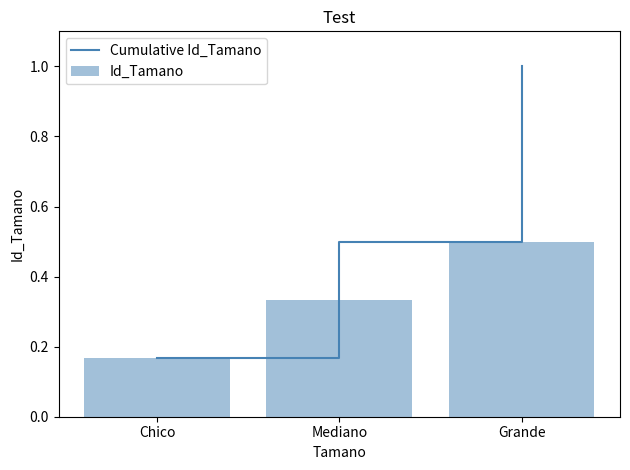

At which category does the chart reach its minimum across all series?

Chico